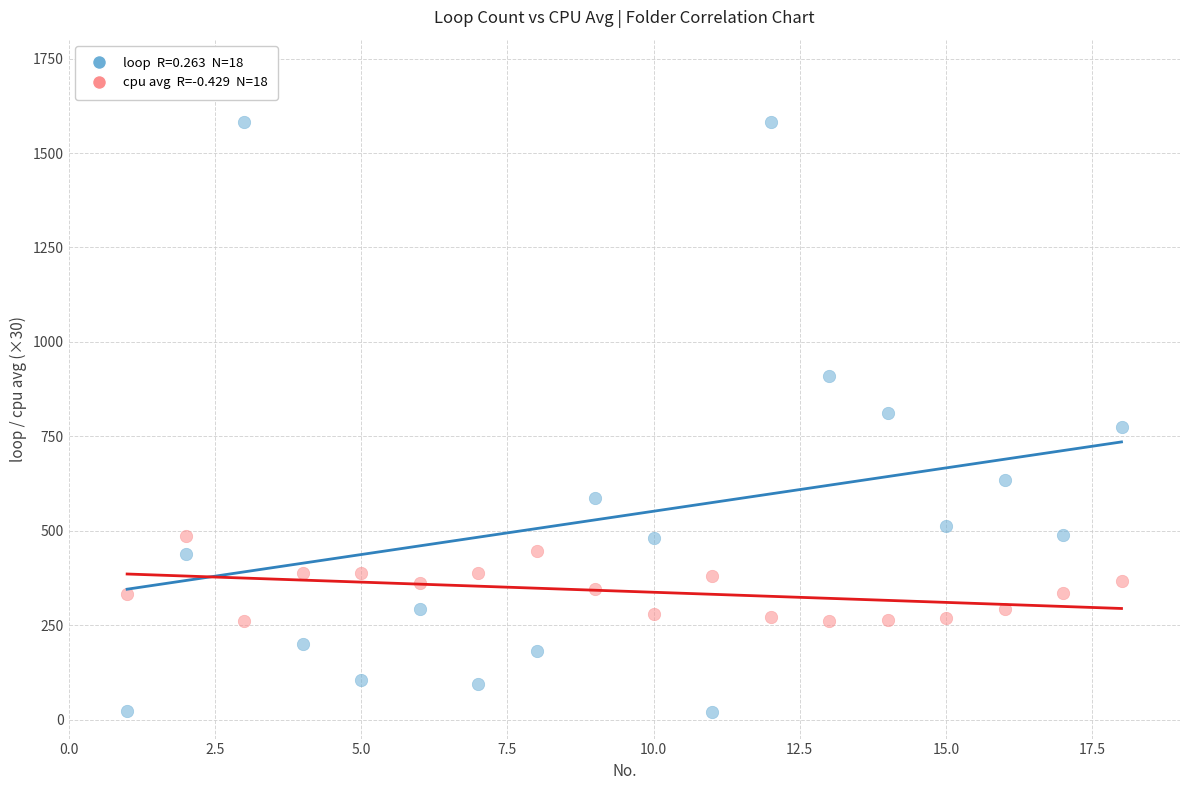

Across all data points, what is the range of X values (max minus min)?

17